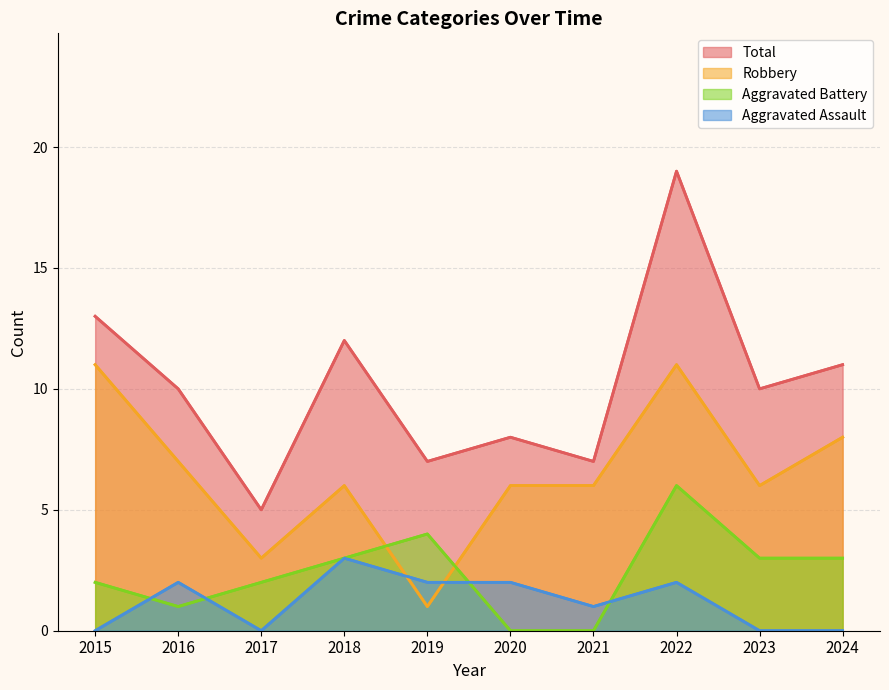

What is the spread (max minus min) of values at 2017?

5